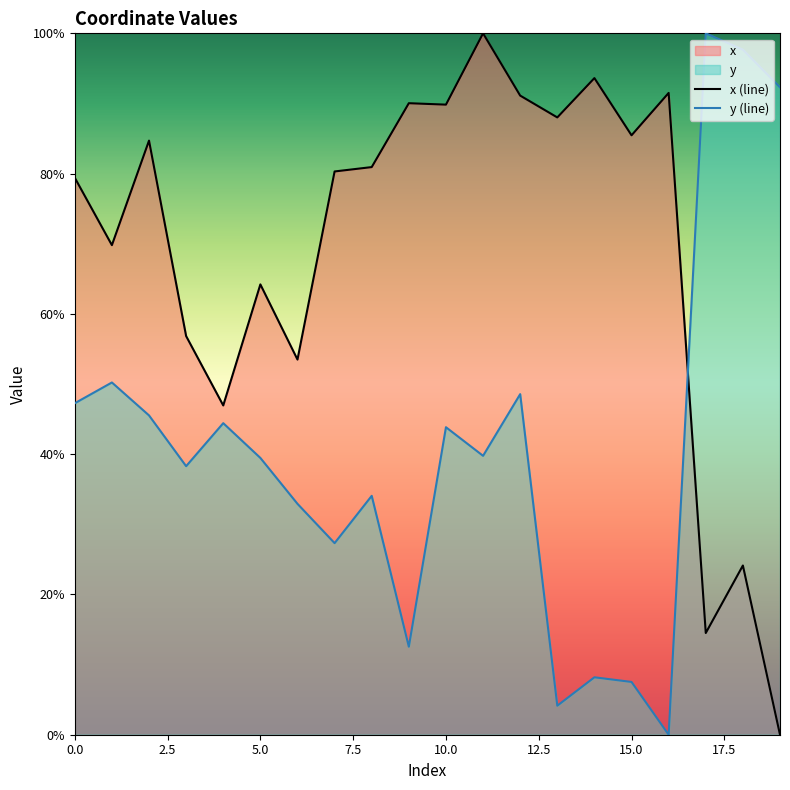

How many lines are shown in the chart?

2